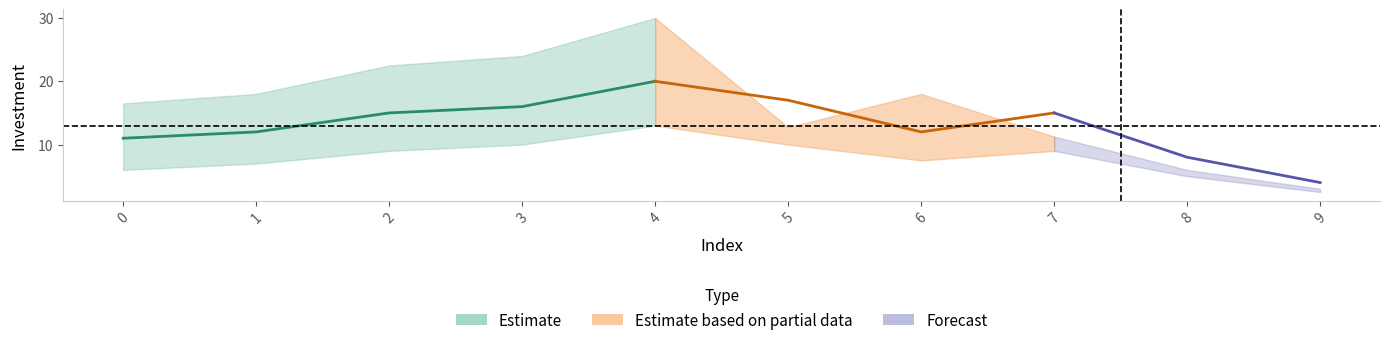

What is the difference between the investment_lower values at 1 and 5?

3.0